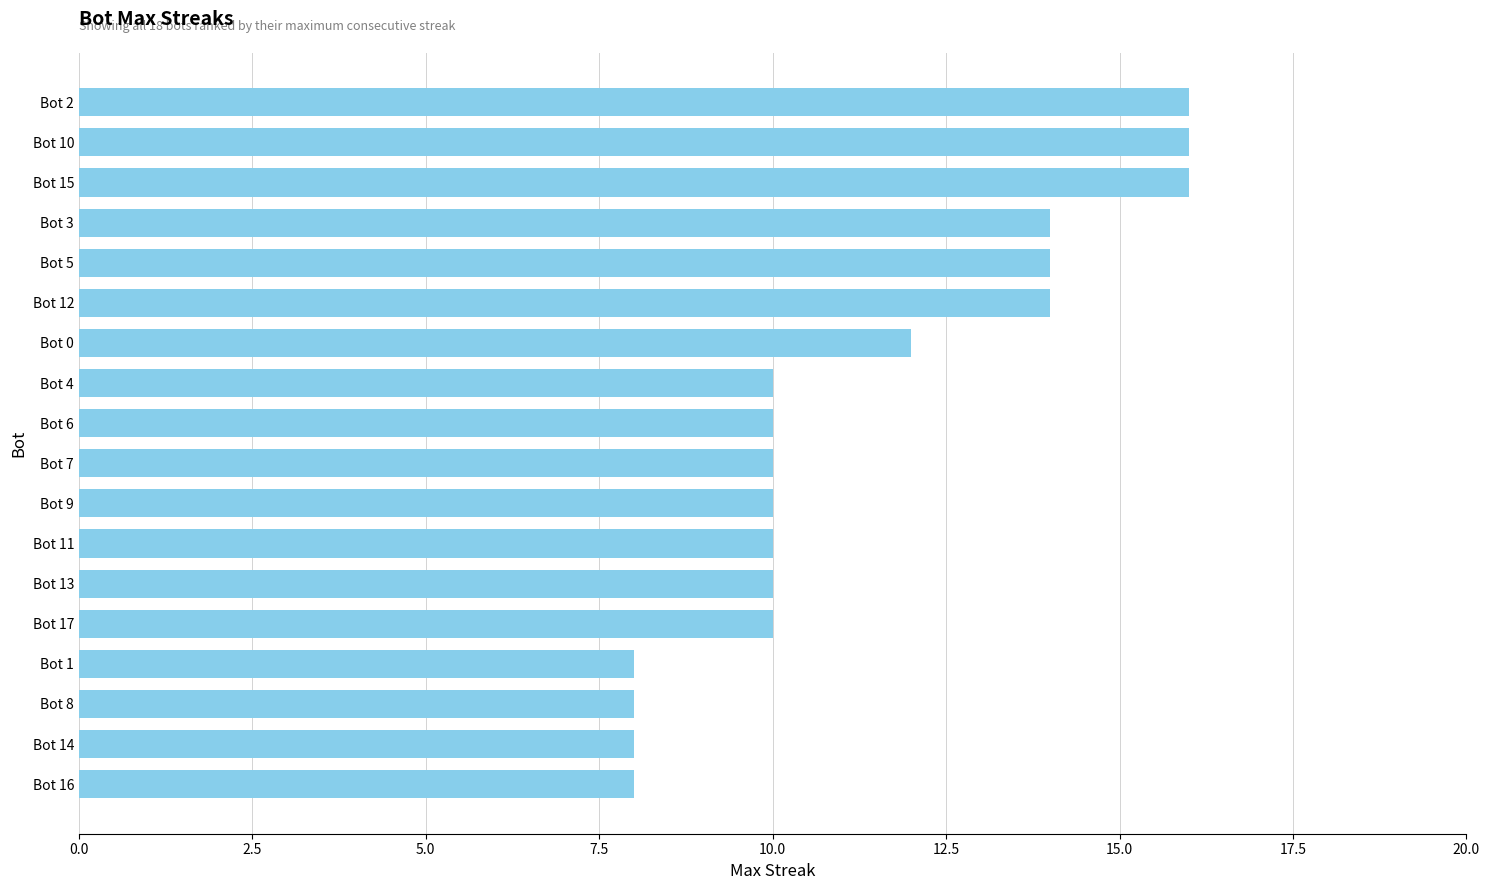

Approximately how many times larger is the value at Bot 16 compared to Bot 10?

0.5